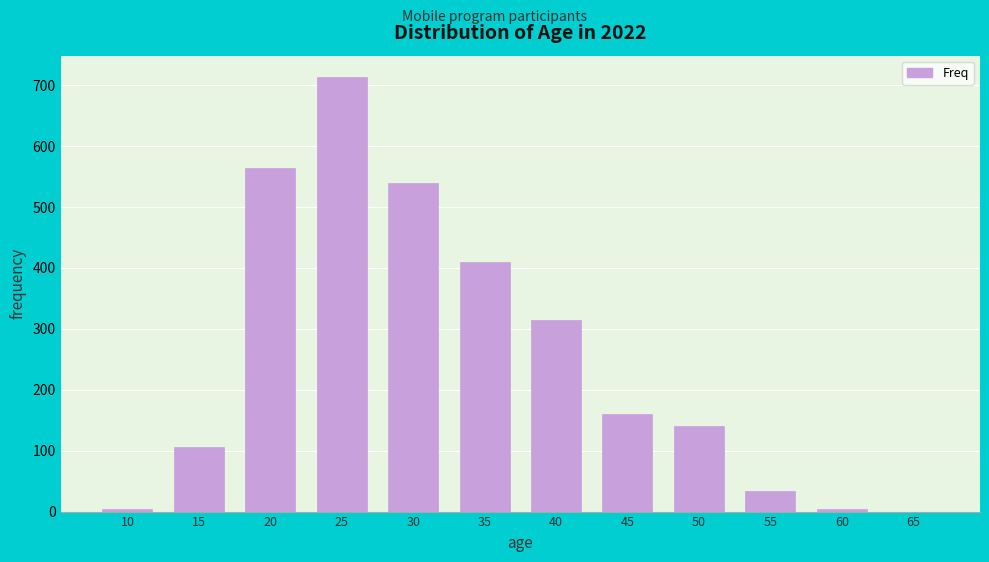

Reading right to left, what are all the values shown in this chart?

65=0	60=4	55=34	50=140	45=160	40=314	35=410	30=540	25=713	20=565	15=106	10=4